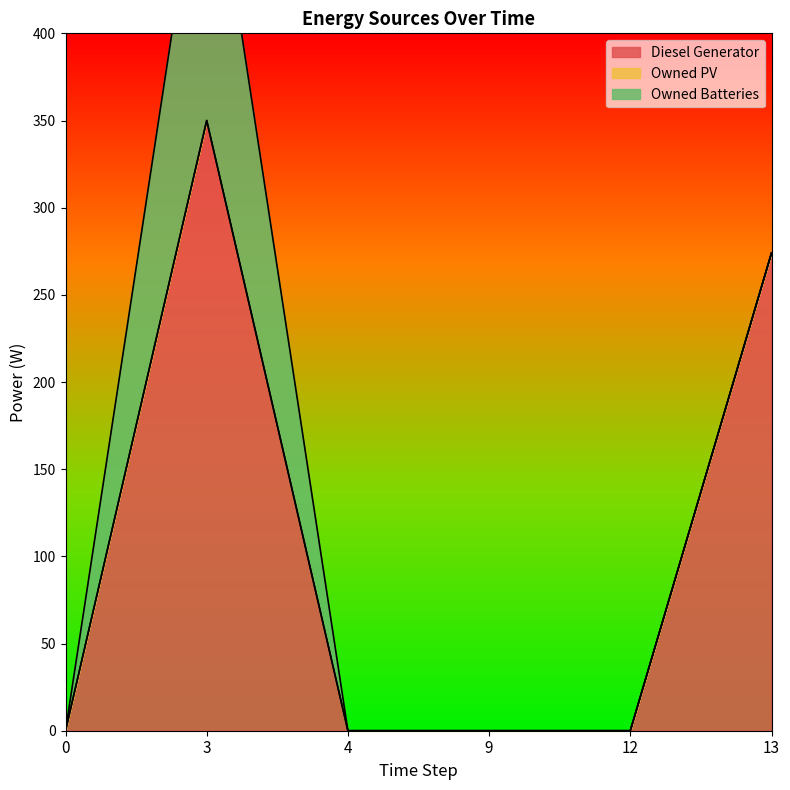

What is the value of the Diesel Generator point at the 6th from the left?

274